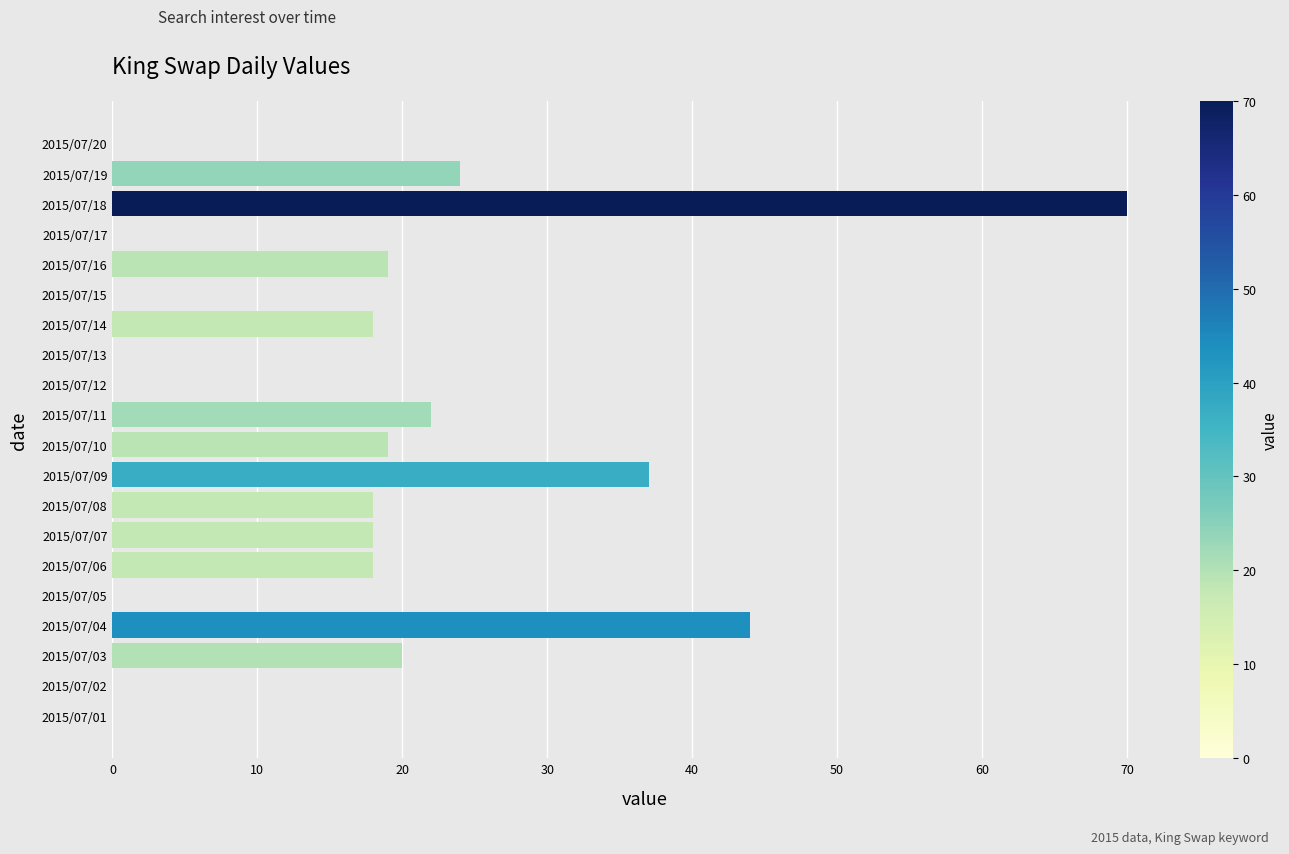

What is the average value?

16